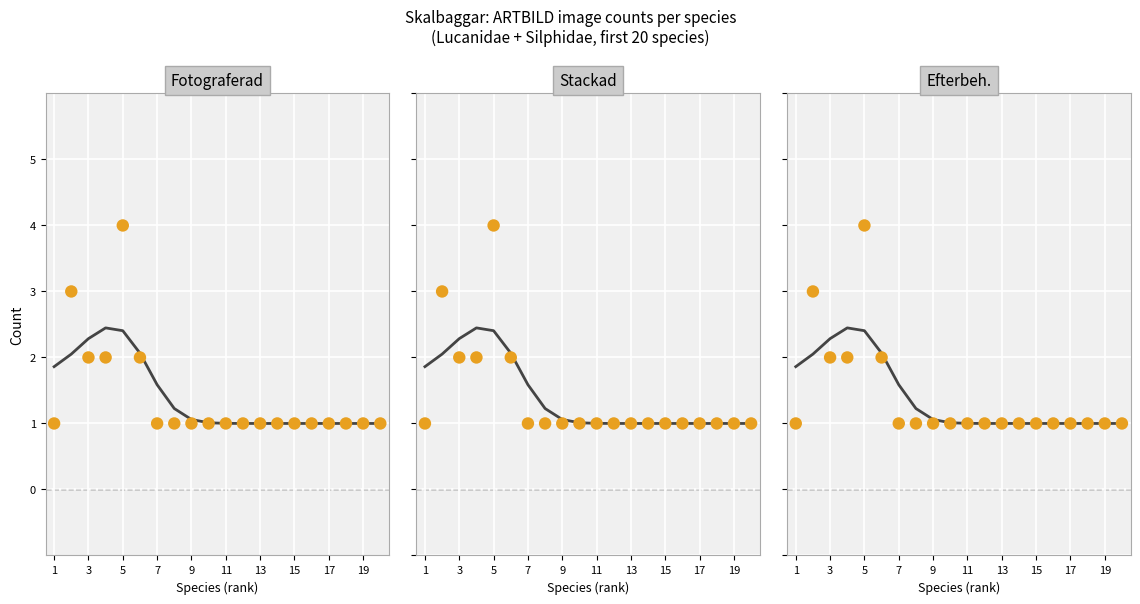

Which series reaches the maximum Y coordinate?

Fotograferad